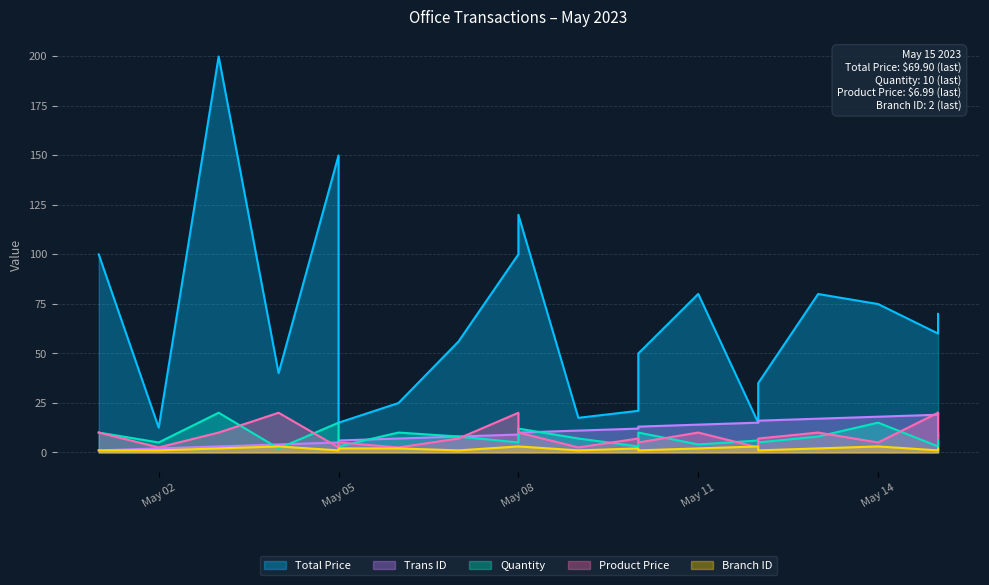

Is the value of Product Price at 2023-05-15 greater than the value of Total Price at 2023-05-10?

No